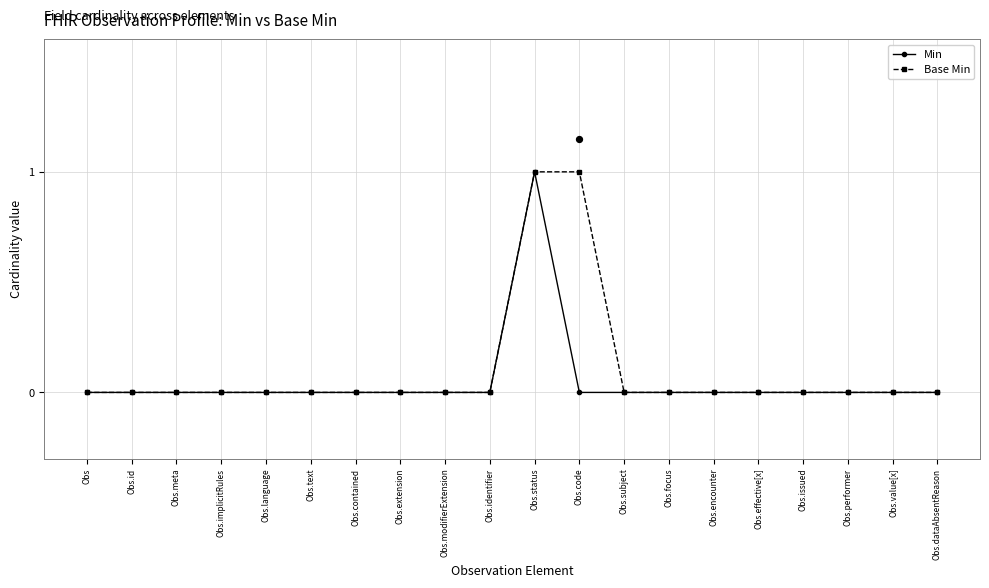

Which series has the largest Y range (max minus min)?

Min